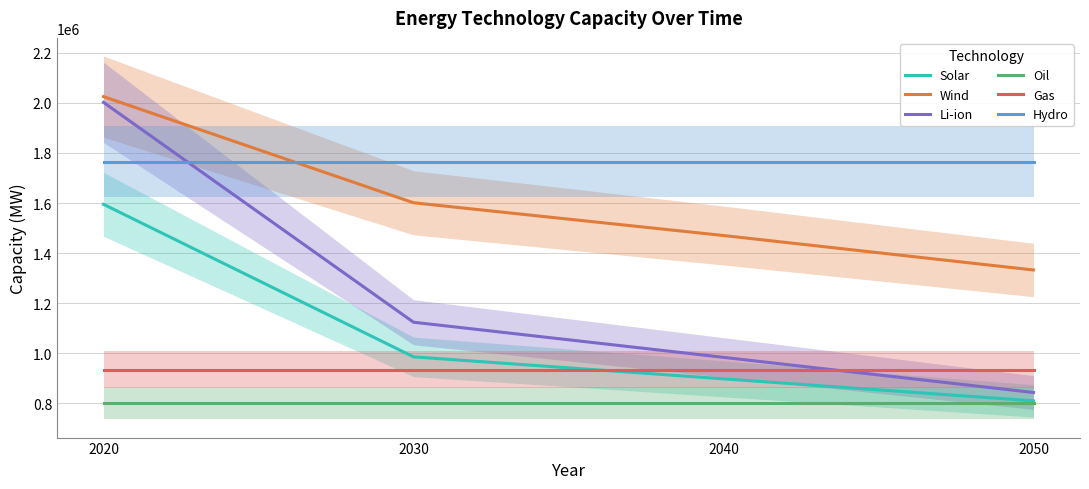

True or false: Oil has a value of 800000.0 at 2020.

True